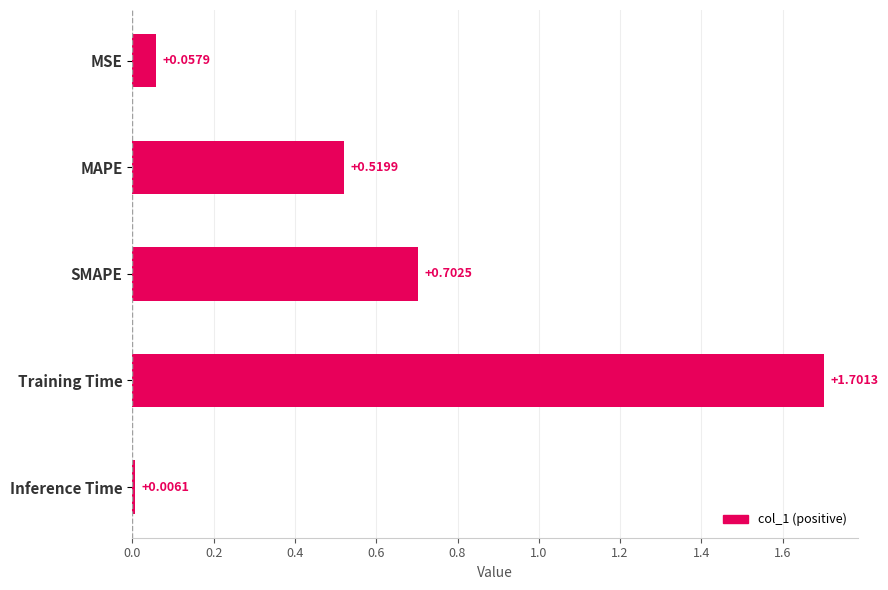

List the labels in order of value, smallest first.

Inference Time, MSE, MAPE, SMAPE, Training Time